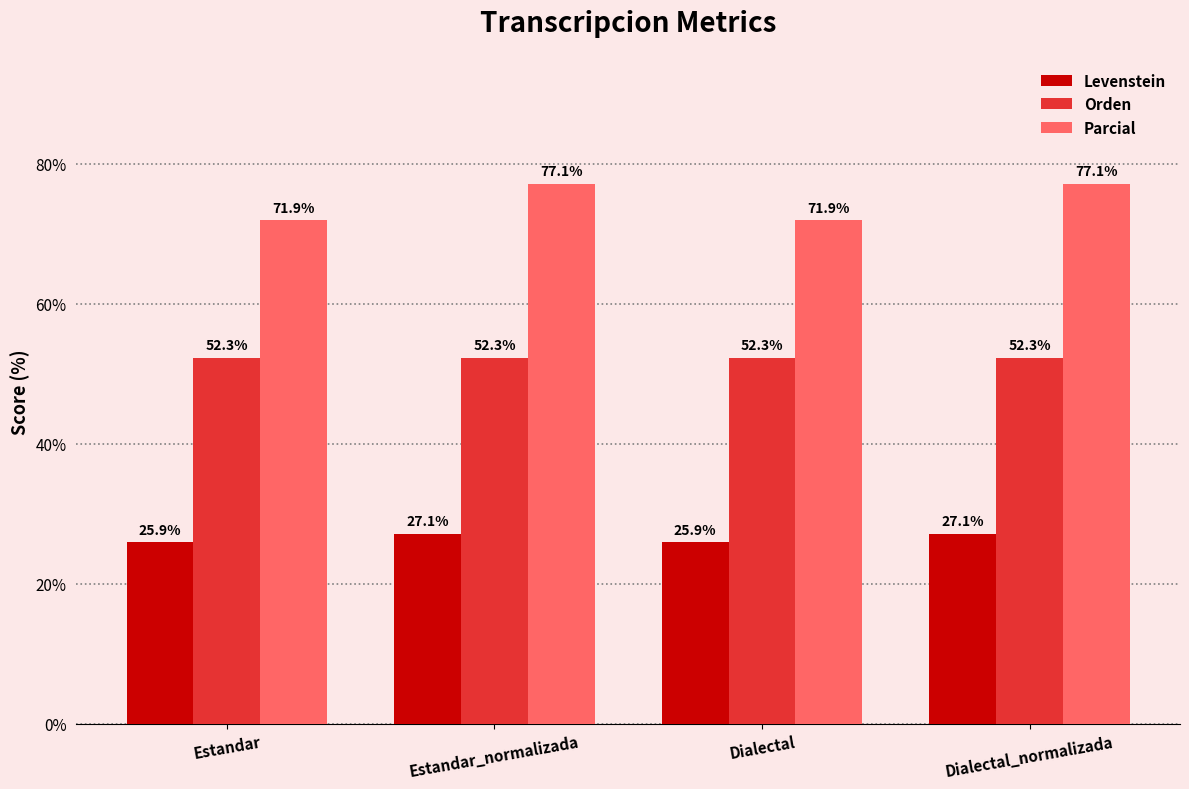

What is the spread (max minus min) of values at Dialectal?

46.0